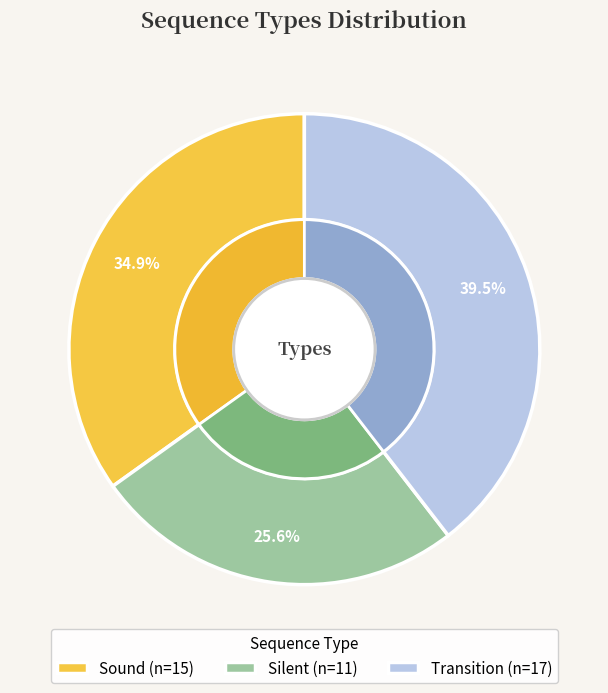

Combined, what portion of the pie is Sound and Silent?

60.5%